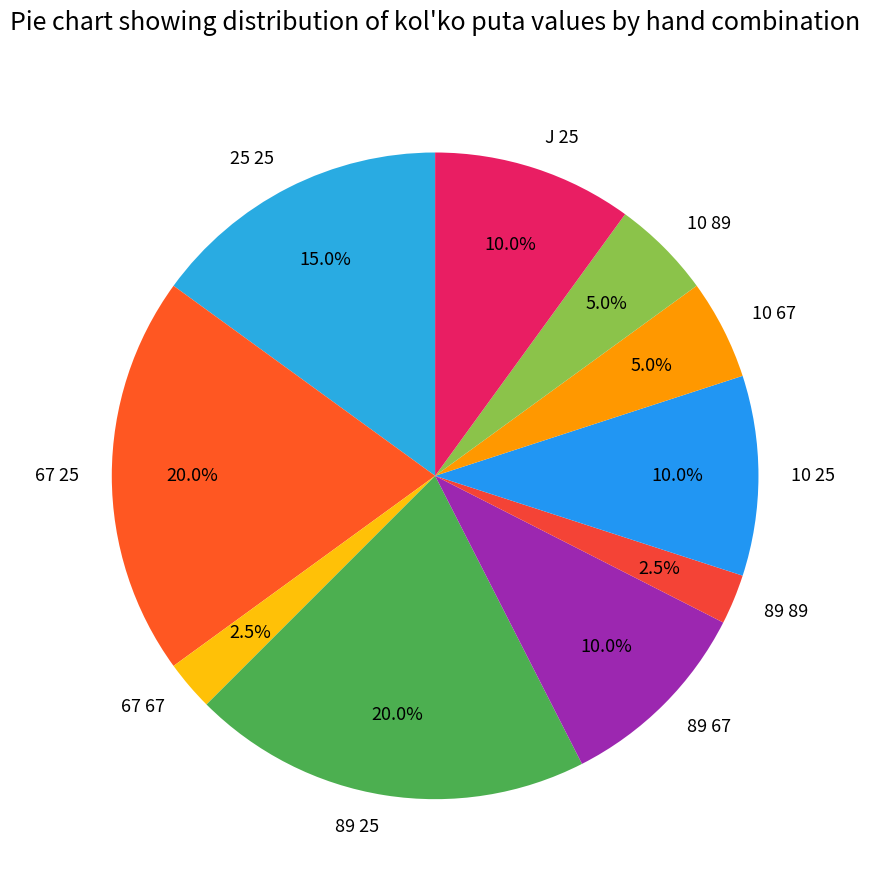

Count the number of slices in the pie.

10